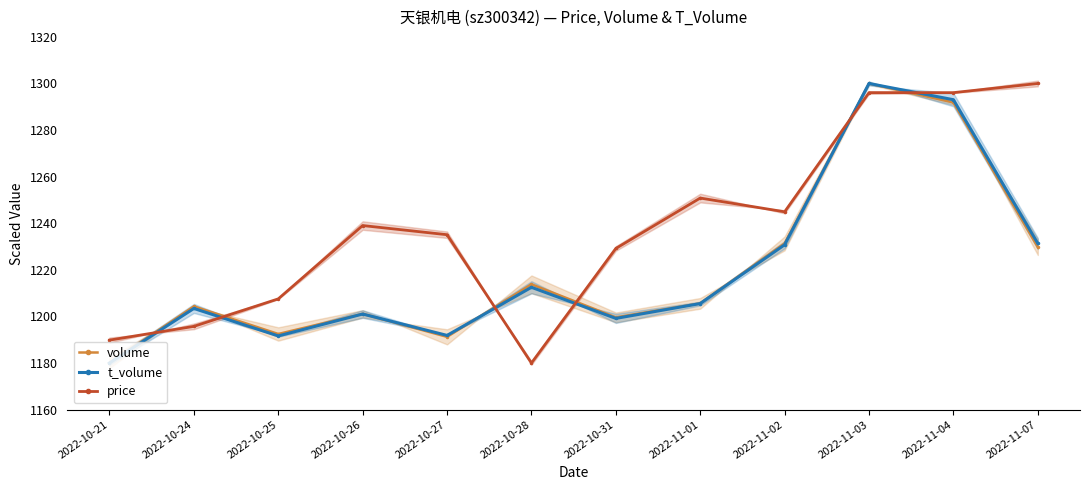

What is the greatest value displayed?

1300.0